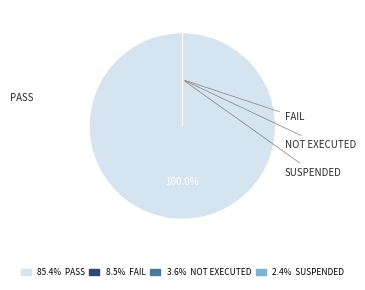

Rank the categories by value from highest to lowest.

Pass, Fail, Not executed, Suspended